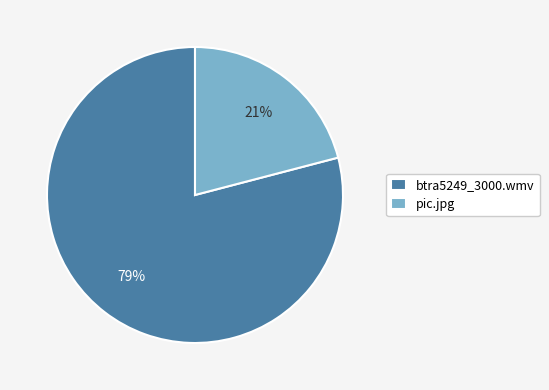

To the nearest percent, what is the average slice percentage?

50%